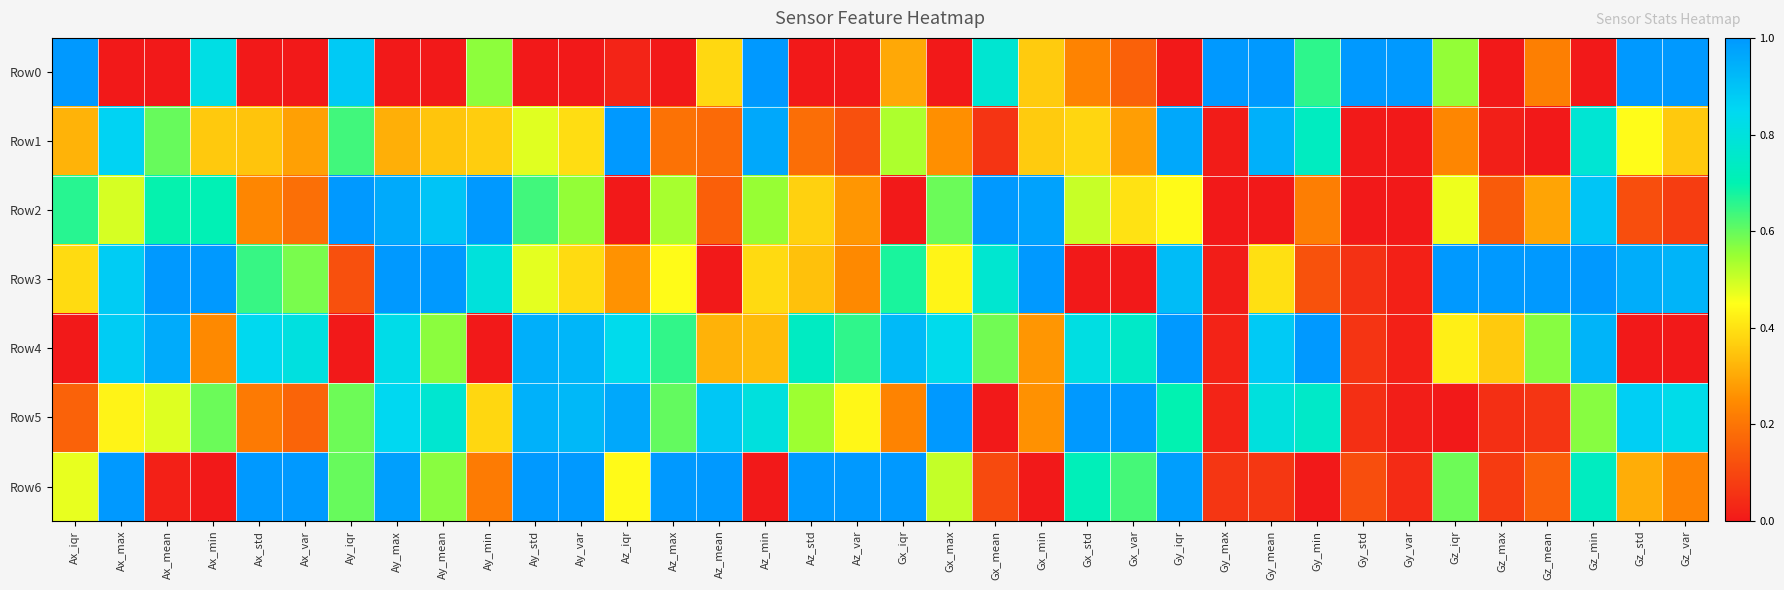

Between Gy_mean and Gx_max, which is larger?

Gy_mean